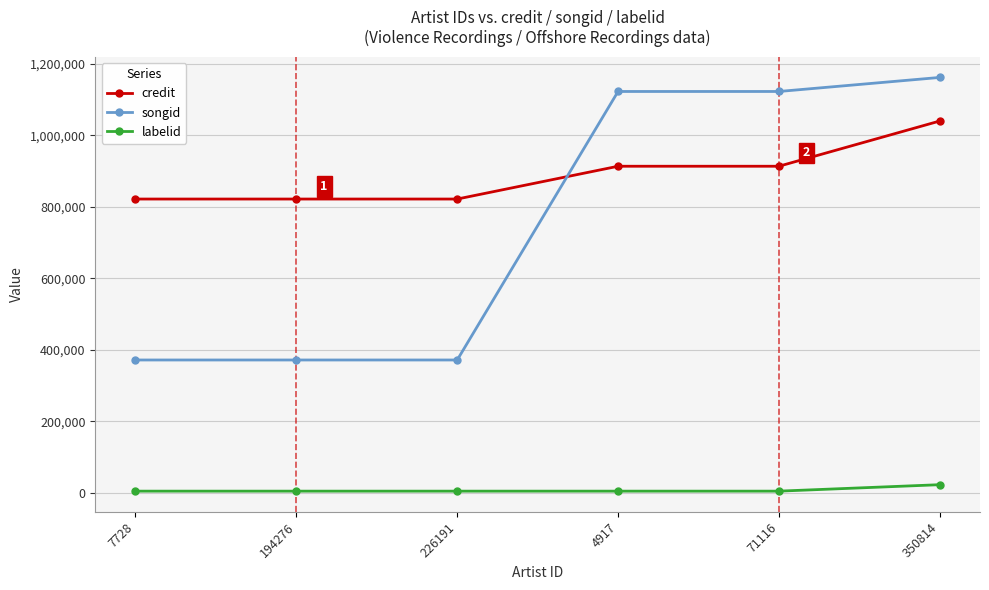

Count the number of data series in this chart.

3